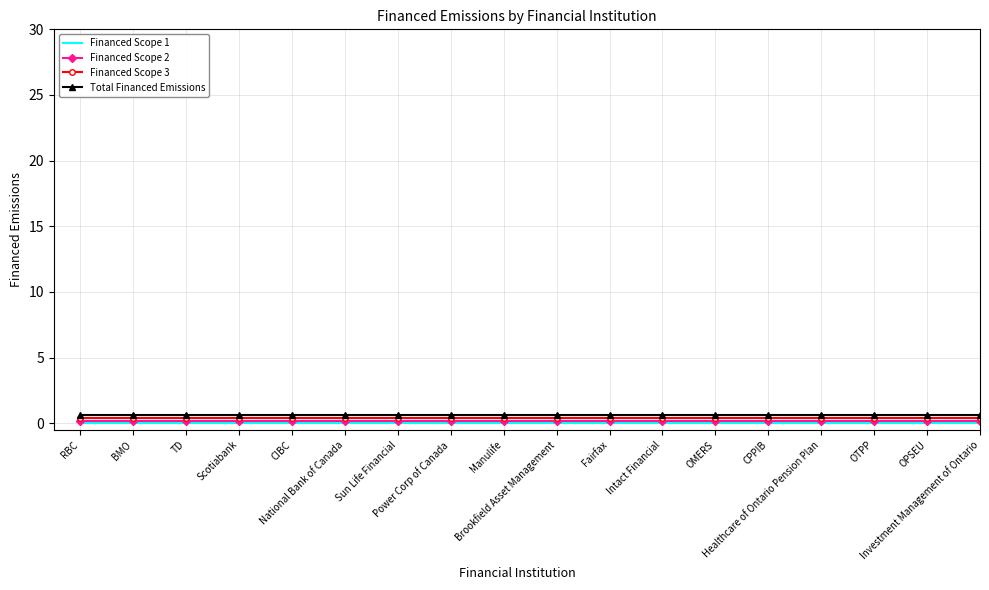

What is the difference between the highest and lowest values at TD?

0.6